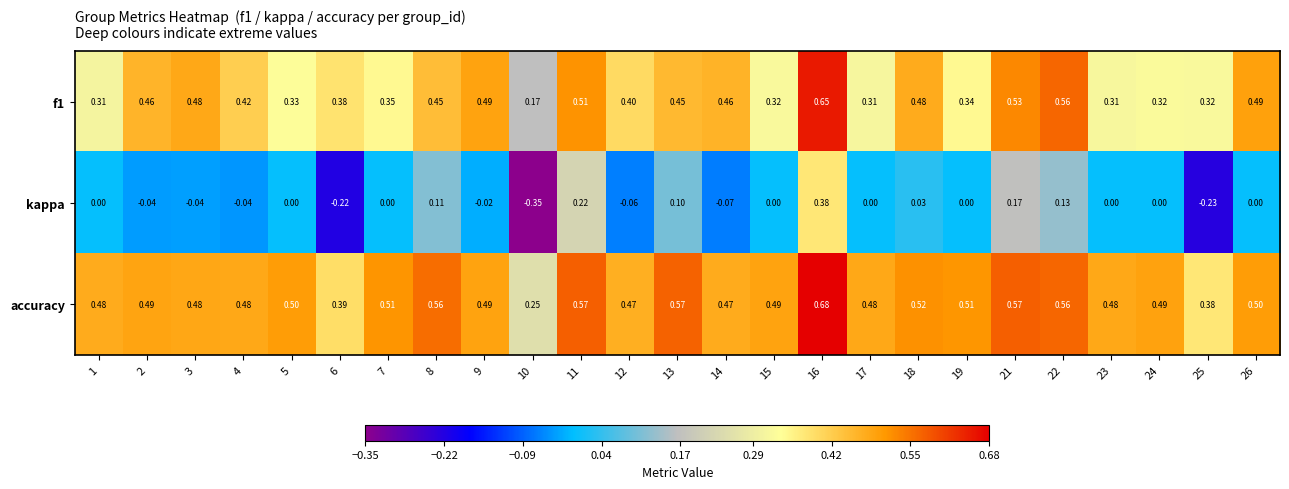

Which series has the widest spread of values?

kappa